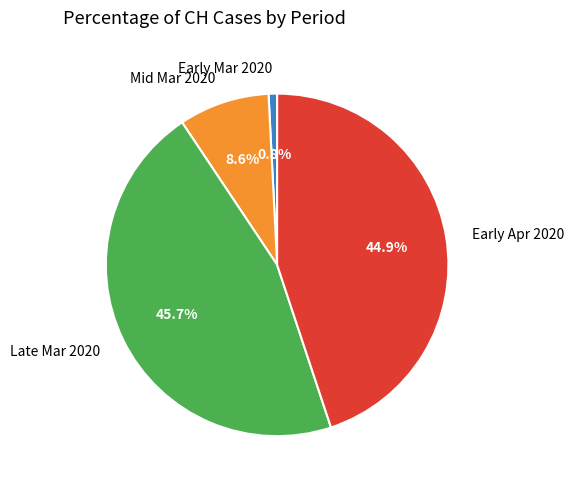

Rank the categories by value from lowest to highest.

Early Mar 2020, Mid Mar 2020, Early Apr 2020, Late Mar 2020